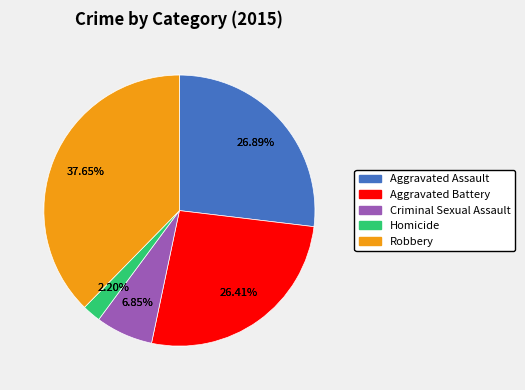

Rank the categories by value from highest to lowest.

Robbery, Aggravated Assault, Aggravated Battery, Criminal Sexual Assault, Homicide